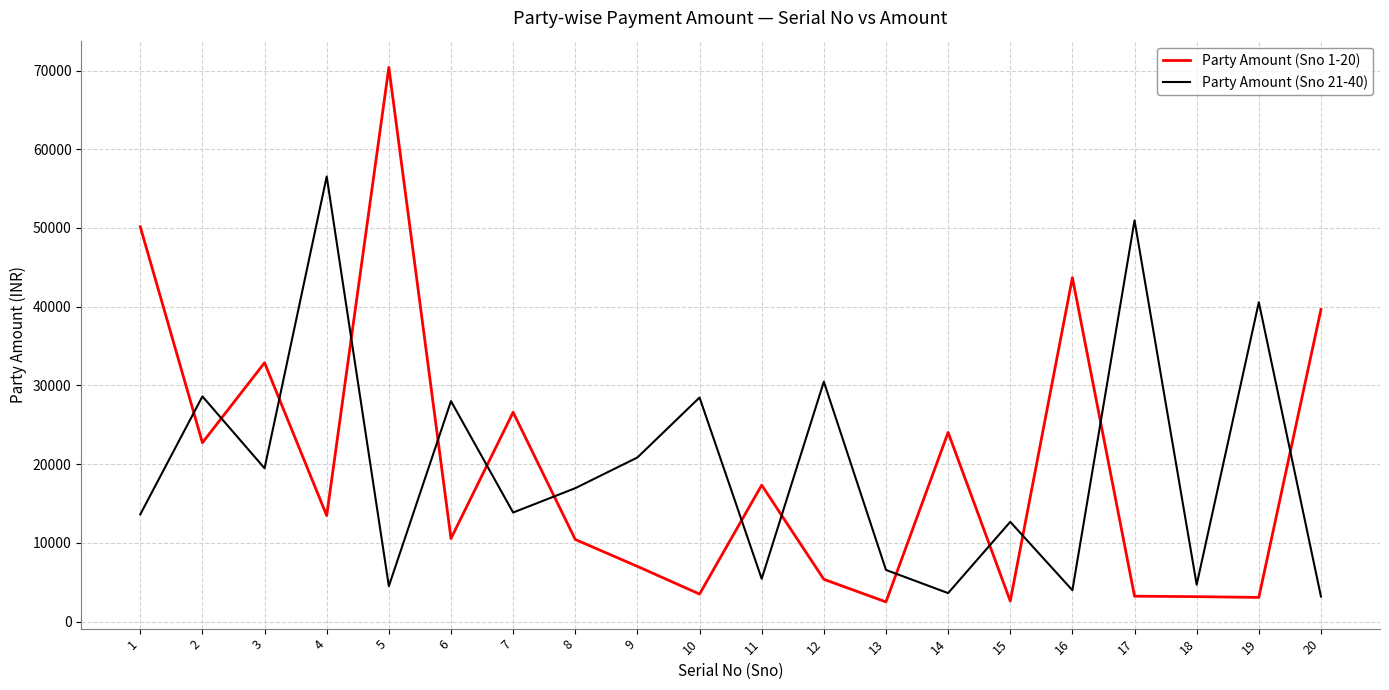

What is the difference between the Party Amount (Sno 1-20) values at 5 and 6?

59852